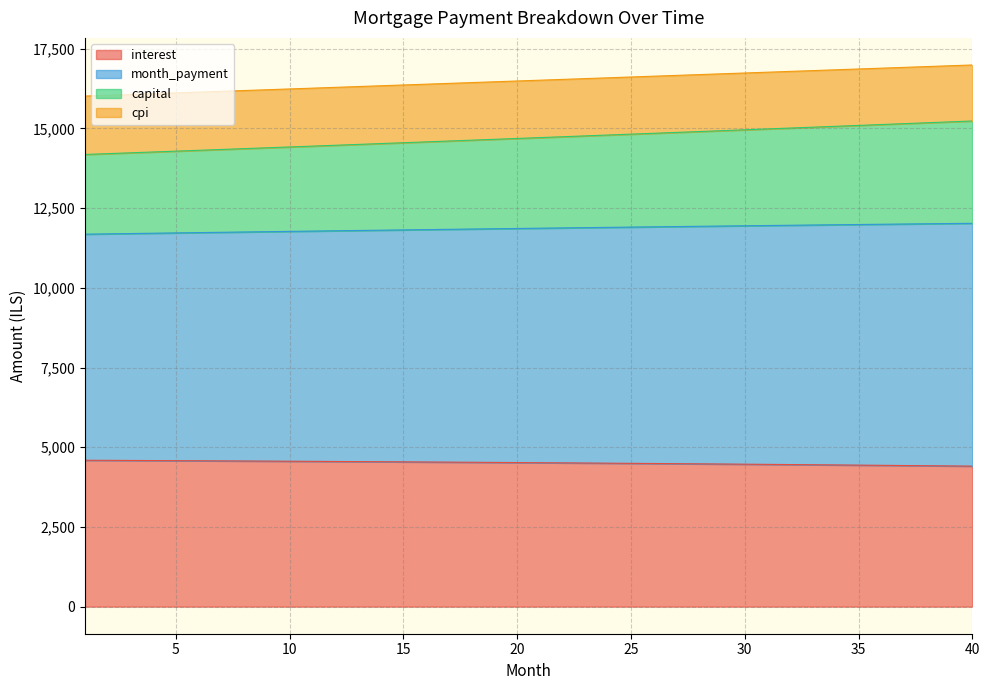

How many data points does each series have?

40